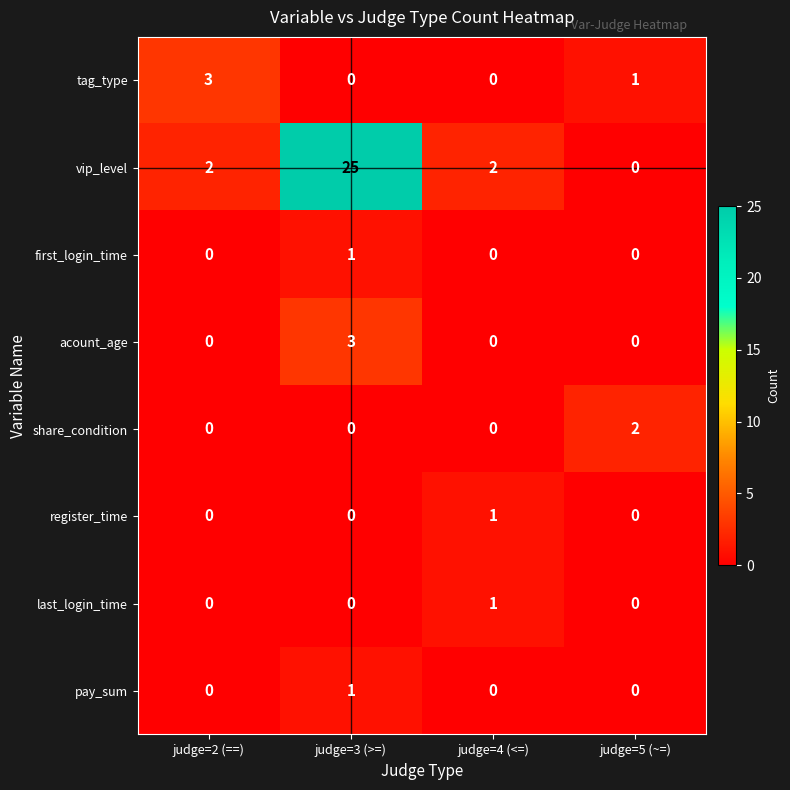

At which category is the sum across all series the highest?

judge=3 (>=)